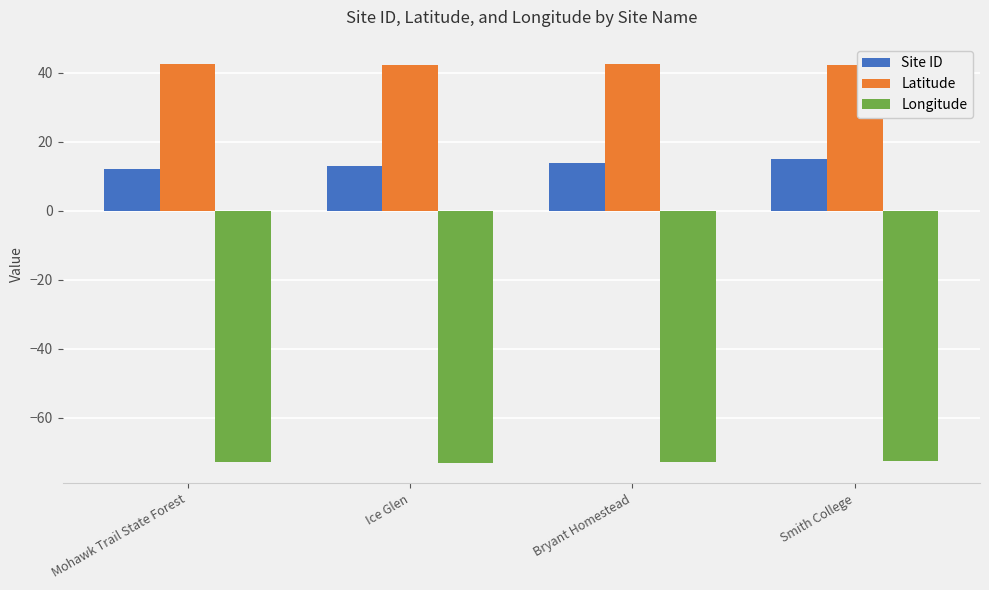

How many distinct data groups are displayed?

3